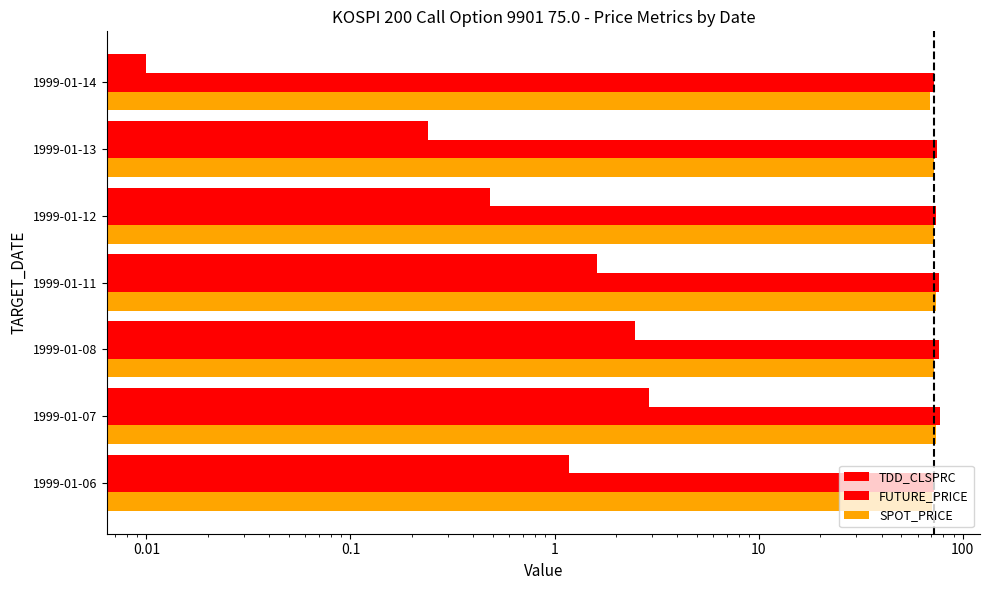

Which series changed the most between 1999-01-06 and 1999-01-08?

FUTURE_PRICE